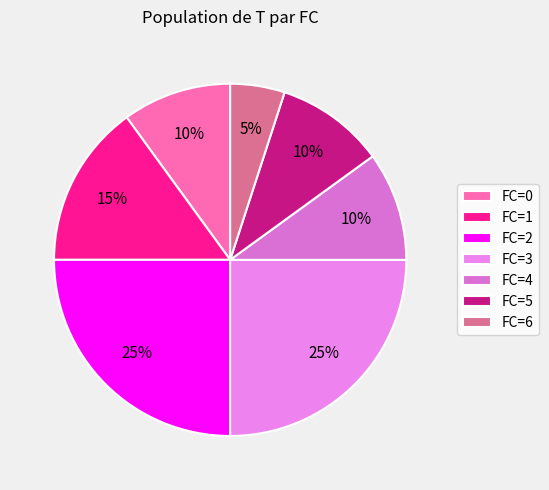

How many slices are in this pie chart?

7